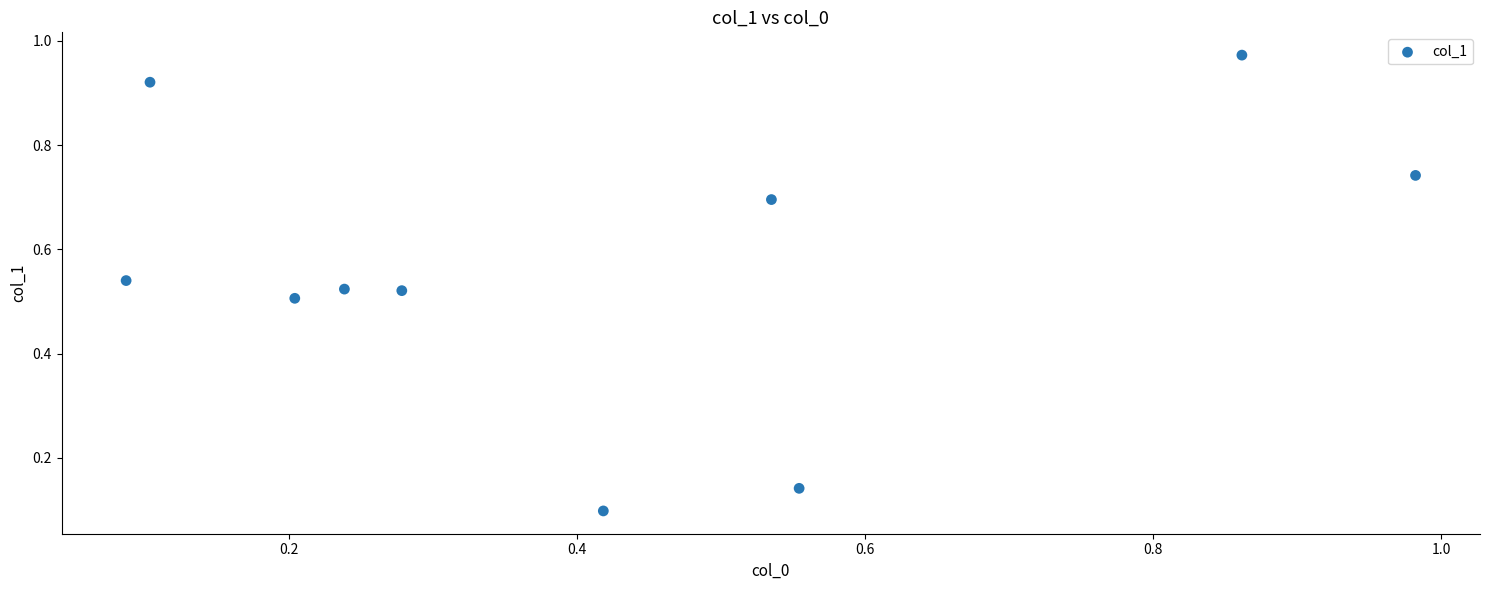

What is the average X value?

0.4